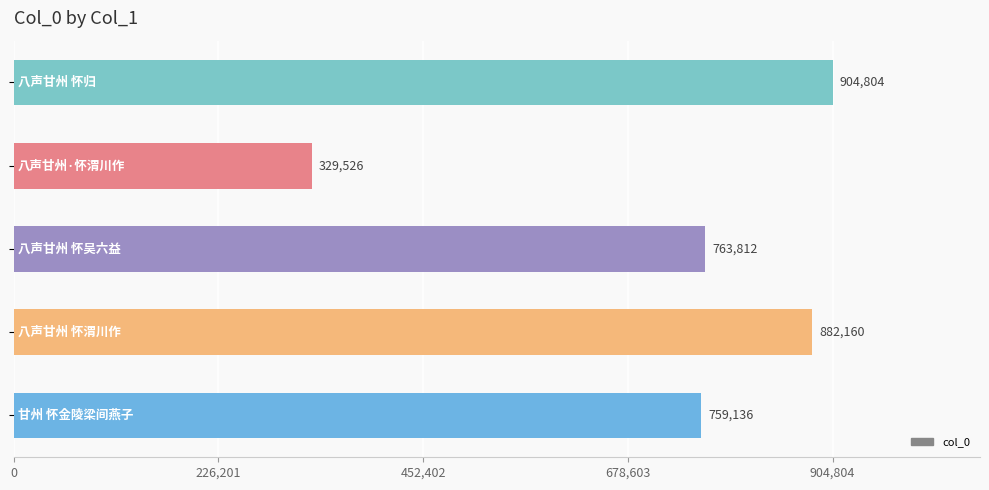

Reading top to bottom, what are all the values shown in this chart?

904804	329526	763812	882160	759136